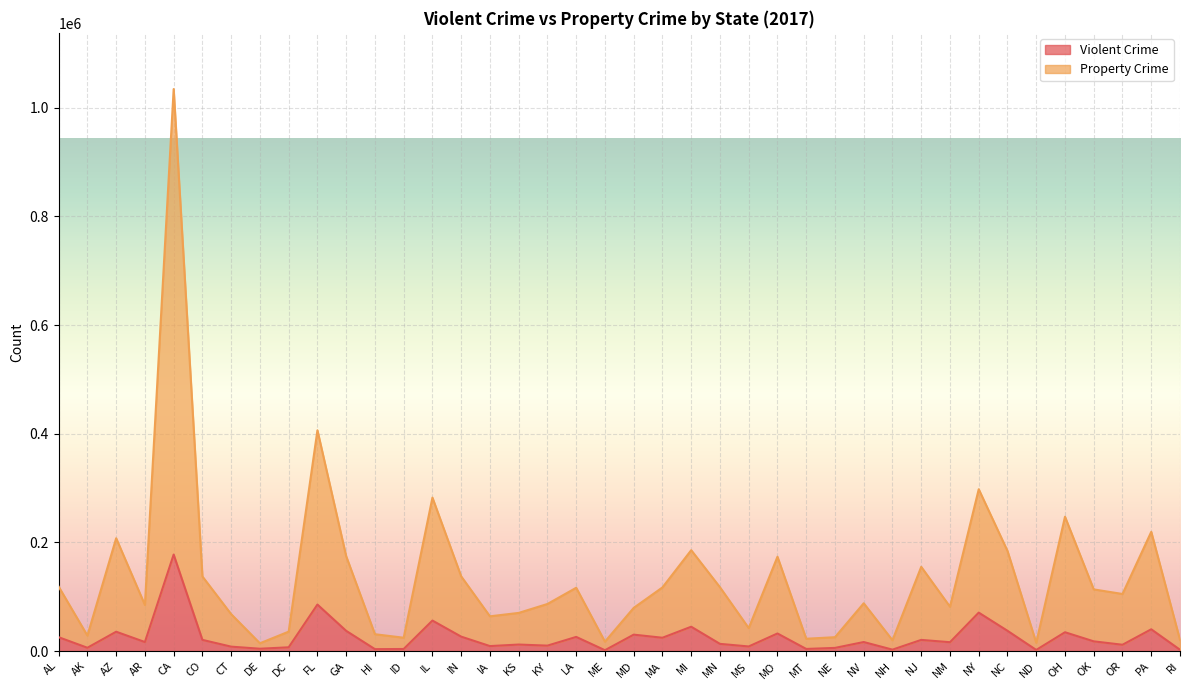

Between AL and KS, which series saw the biggest shift?

Property Crime